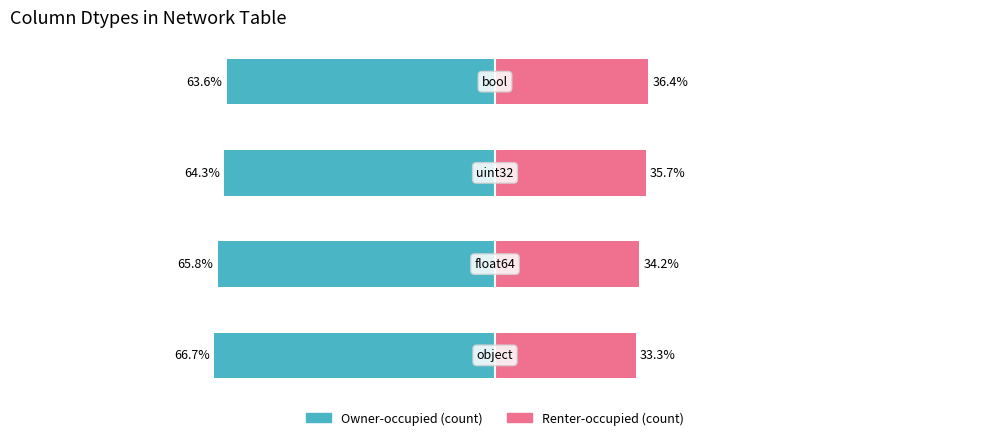

What is the approximate value of Owner-occupied (count) at 0?

-66.7